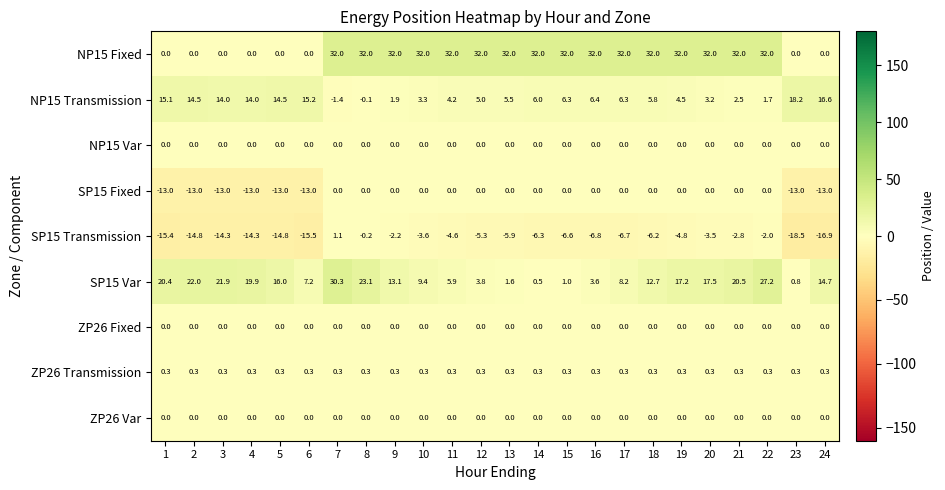

What is the difference between the NP15 Transmission values at 22 and 16?

4.7